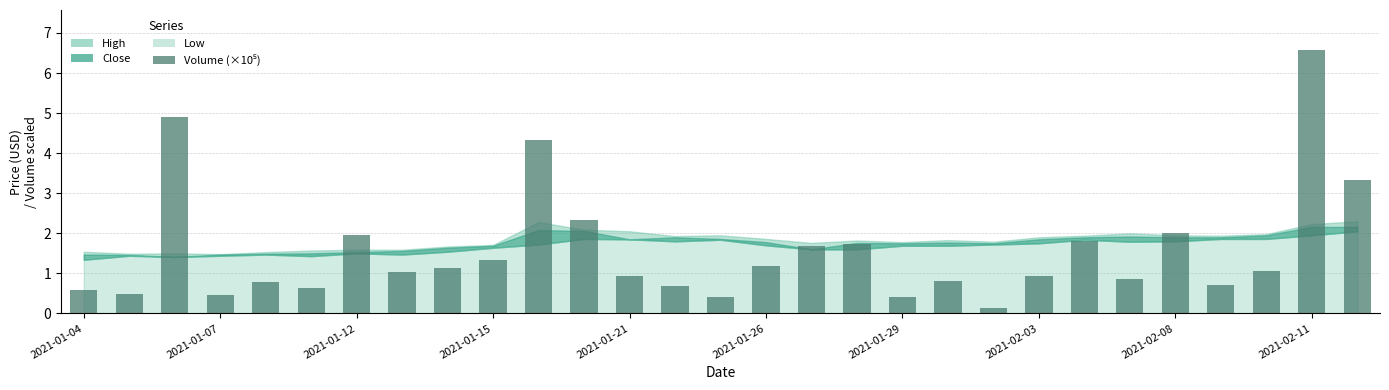

What is the difference between the maximum and minimum values?

6.5